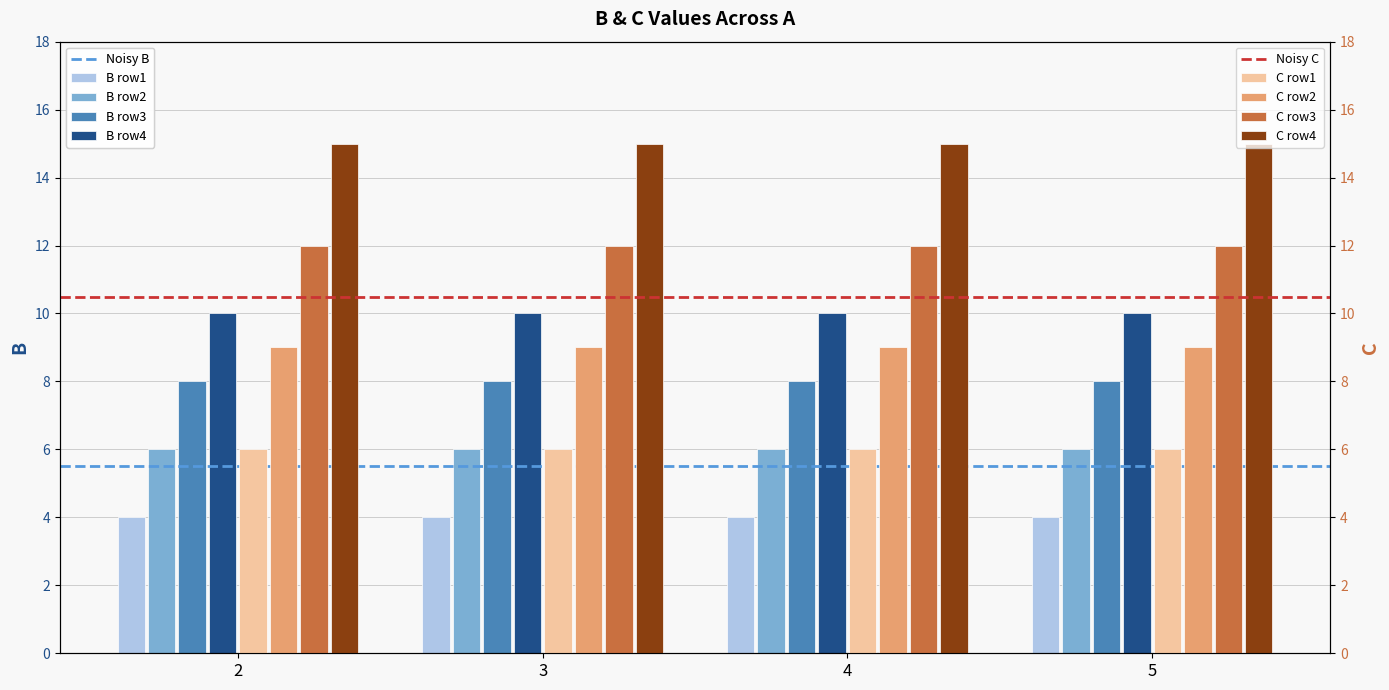

Read the Noisy C value at 3.

10.5